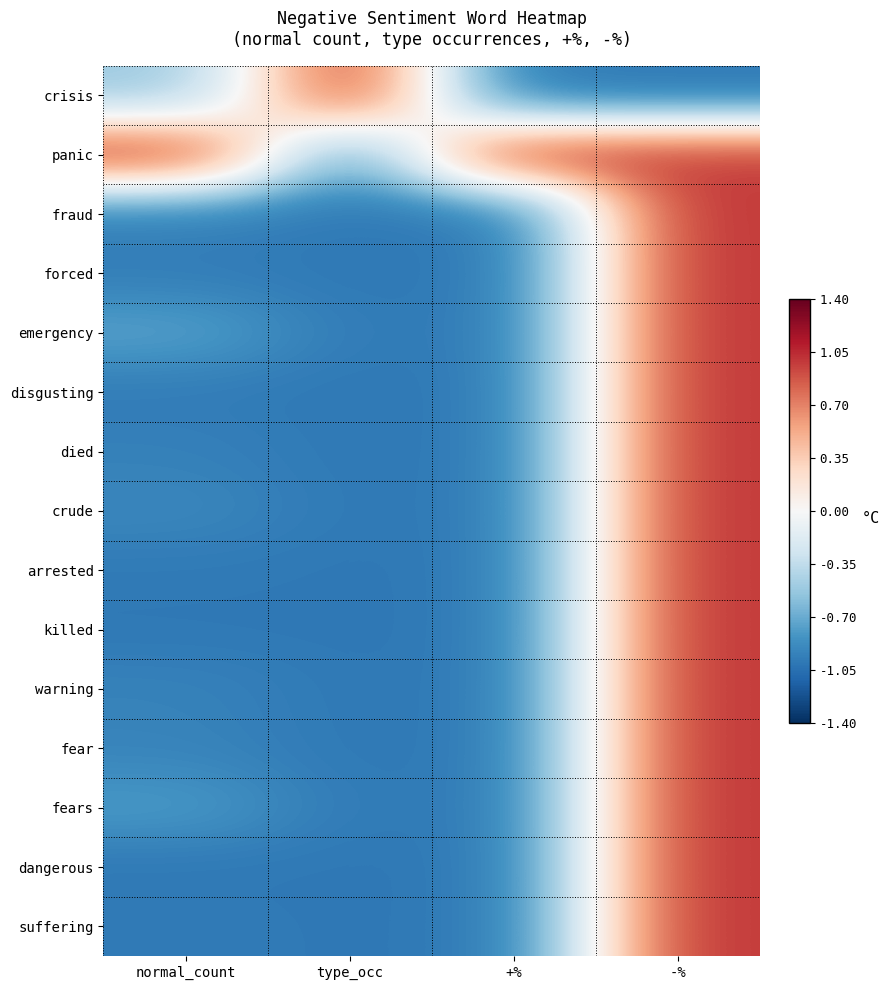

Which label corresponds to the smallest value in the chart?

+%